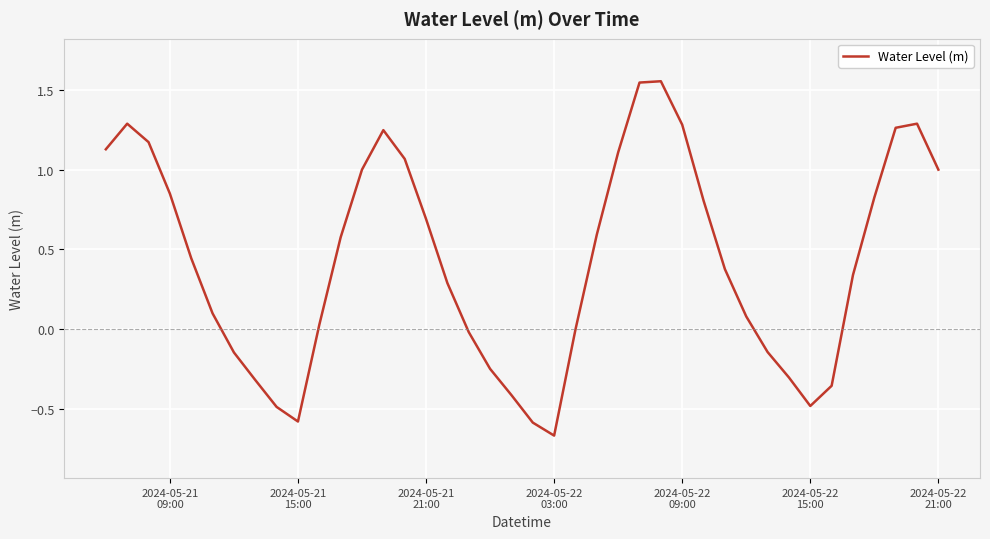

How many interior local peaks (higher than both neighbors) does the data have?

4